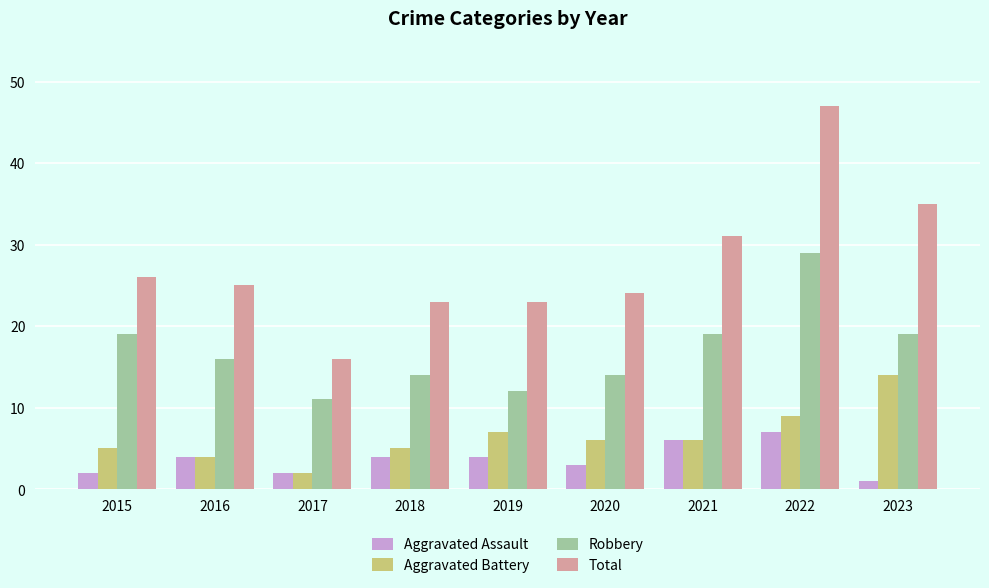

What are all the series names shown in the legend?

Aggravated Assault, Aggravated Battery, Robbery, Total